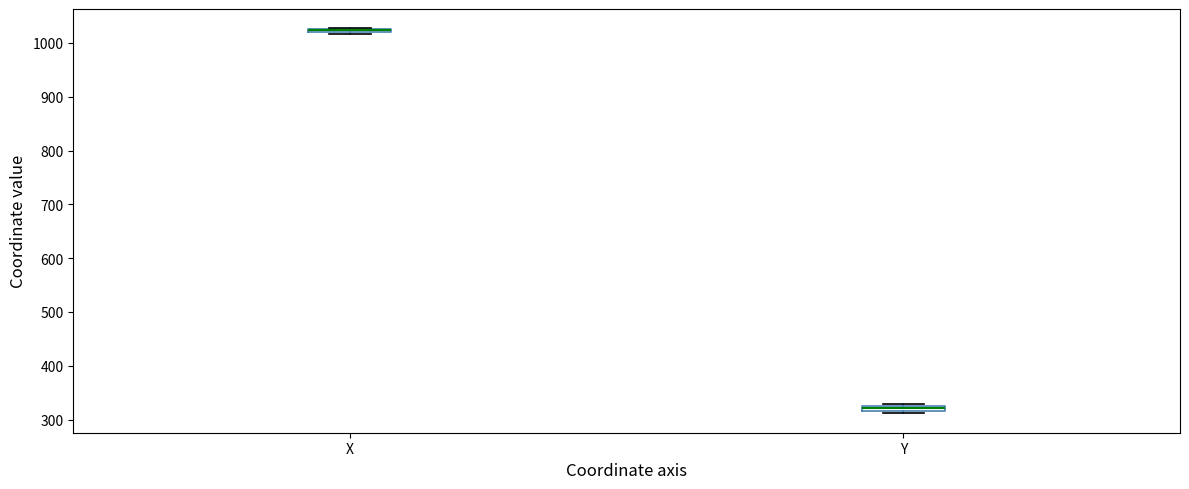

Where is the lower edge of the box for X on the y-axis? The values are not printed on the chart, so give them approximately, as read against the axis.

1020